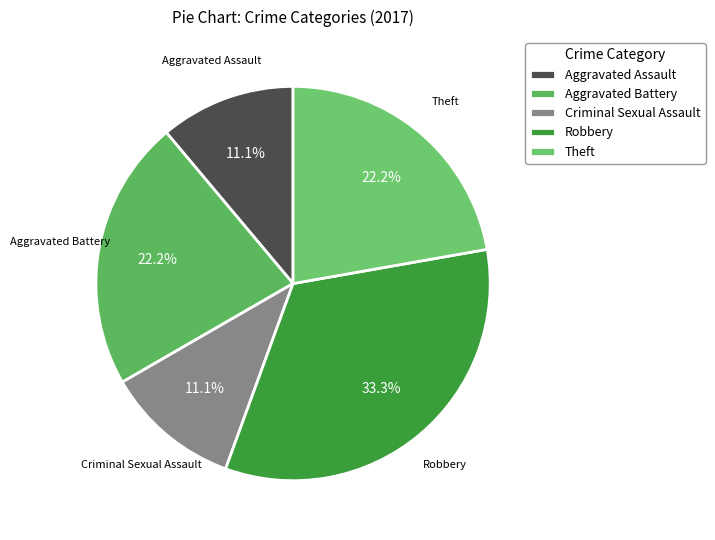

Which category has the biggest portion of the pie?

Robbery